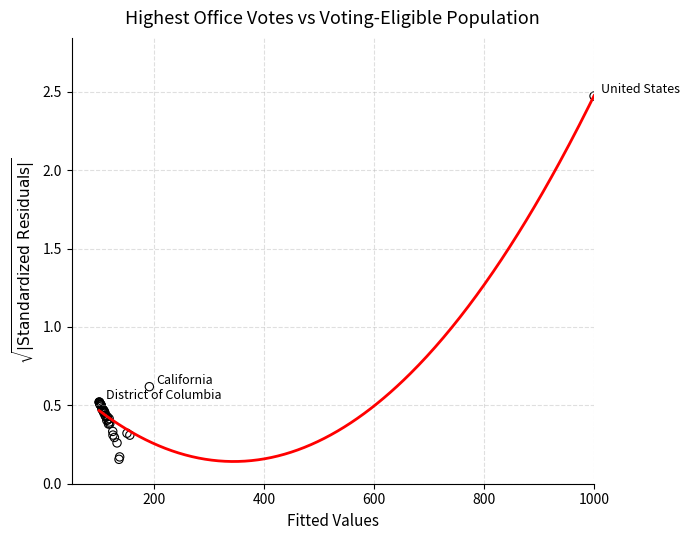

What Y value in the scatter plot is closest to 1?

0.6